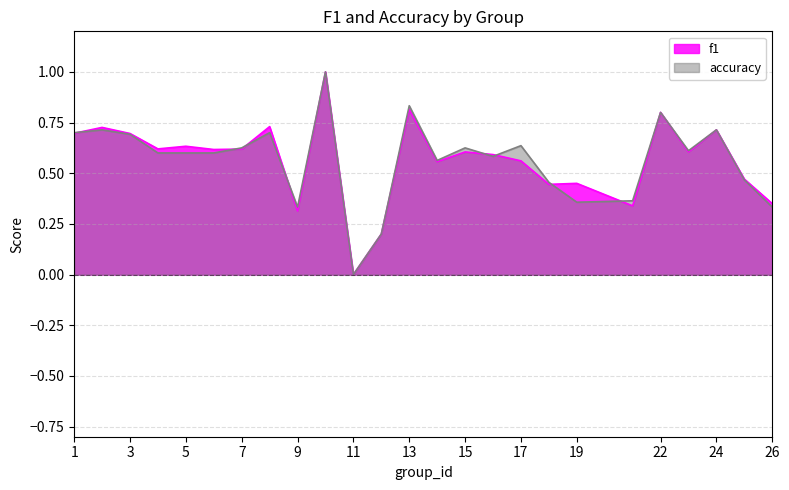

At 17, list the series in order from largest to smallest.

accuracy, f1